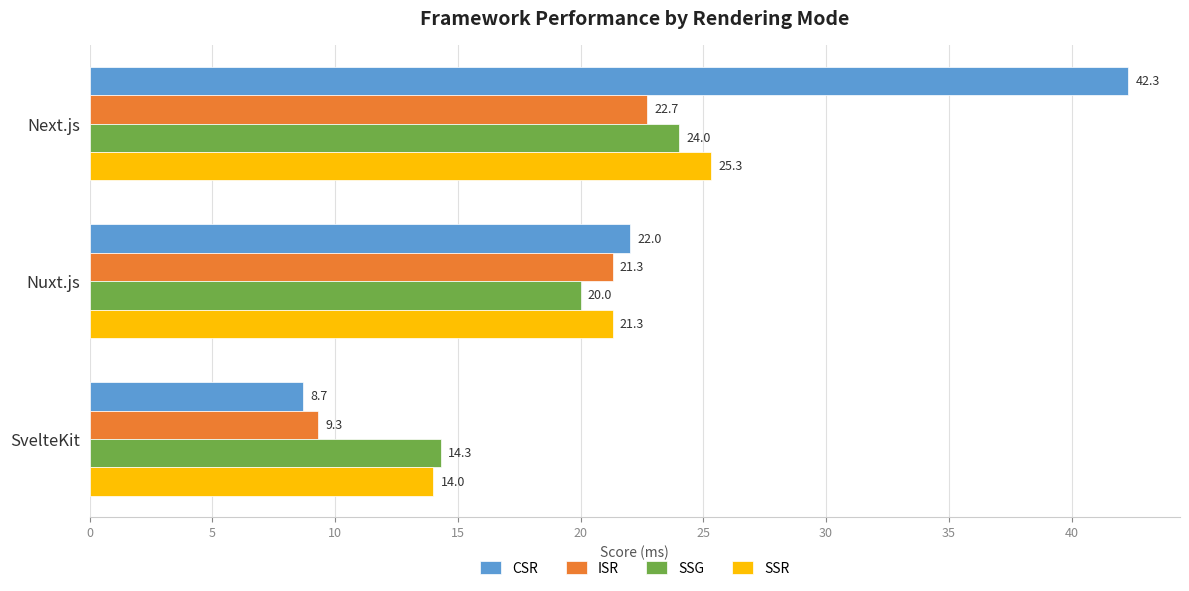

What value does the CSR series have at Next.js?

42.3